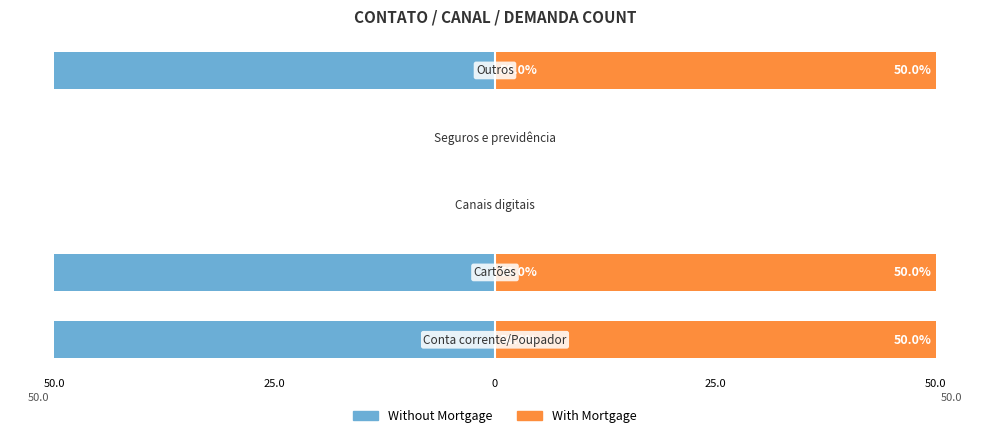

Between 25.0 and 50.0, which series saw the biggest shift?

Without Mortgage